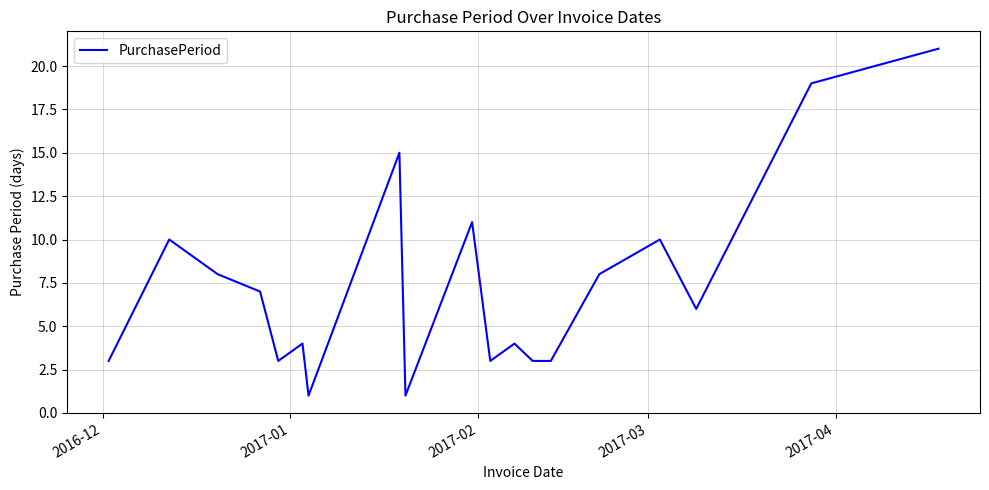

How many lines are shown in the chart?

1